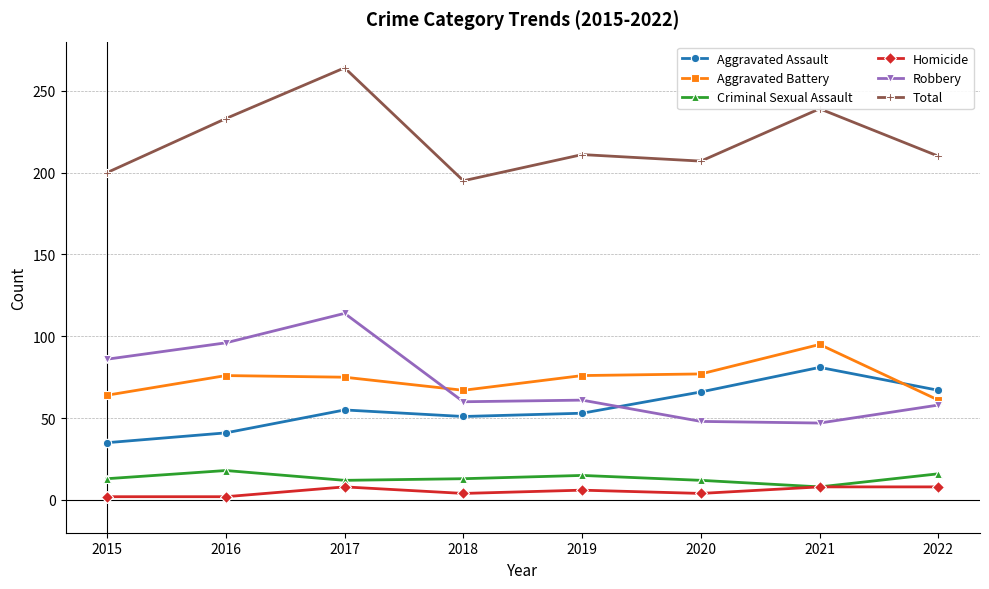

What is the minimum value for Criminal Sexual Assault?

8